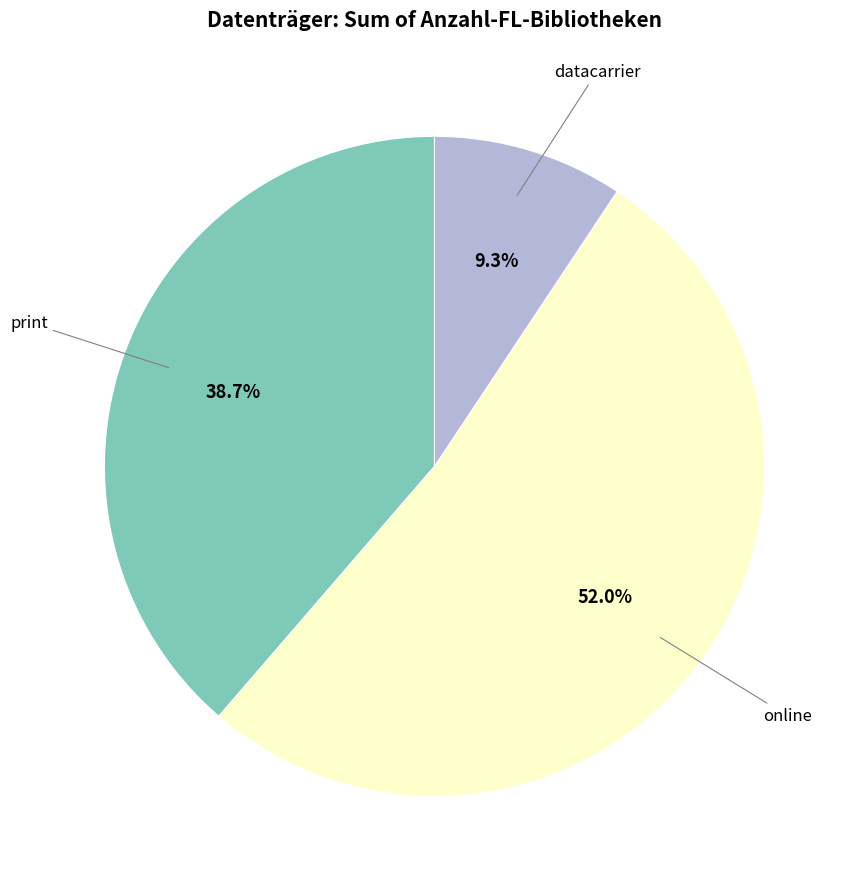

Does any single category account for the majority?

Yes